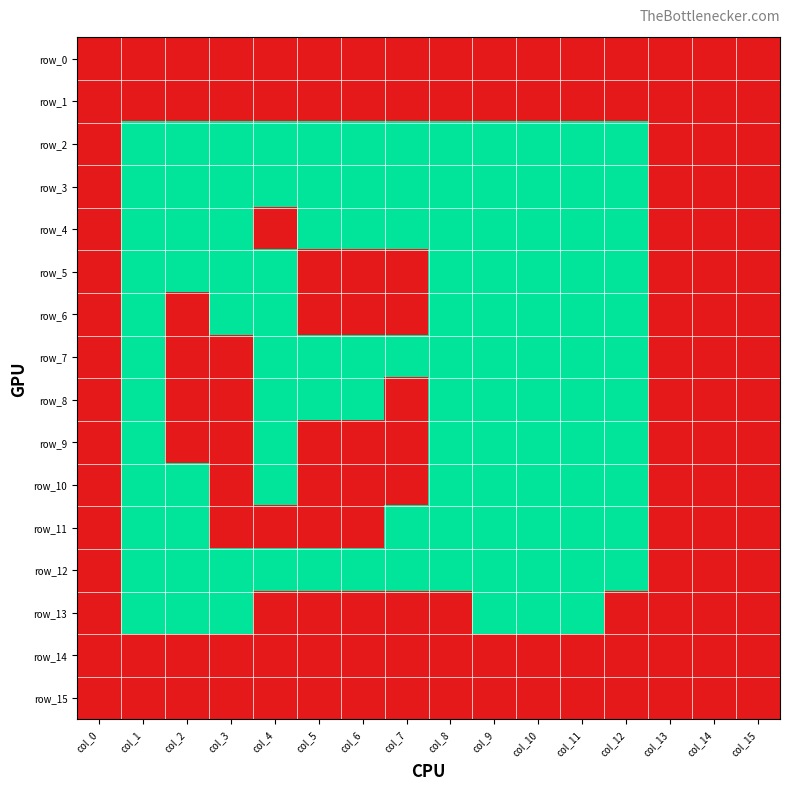

Which series has the largest range (max minus min)?

row_2